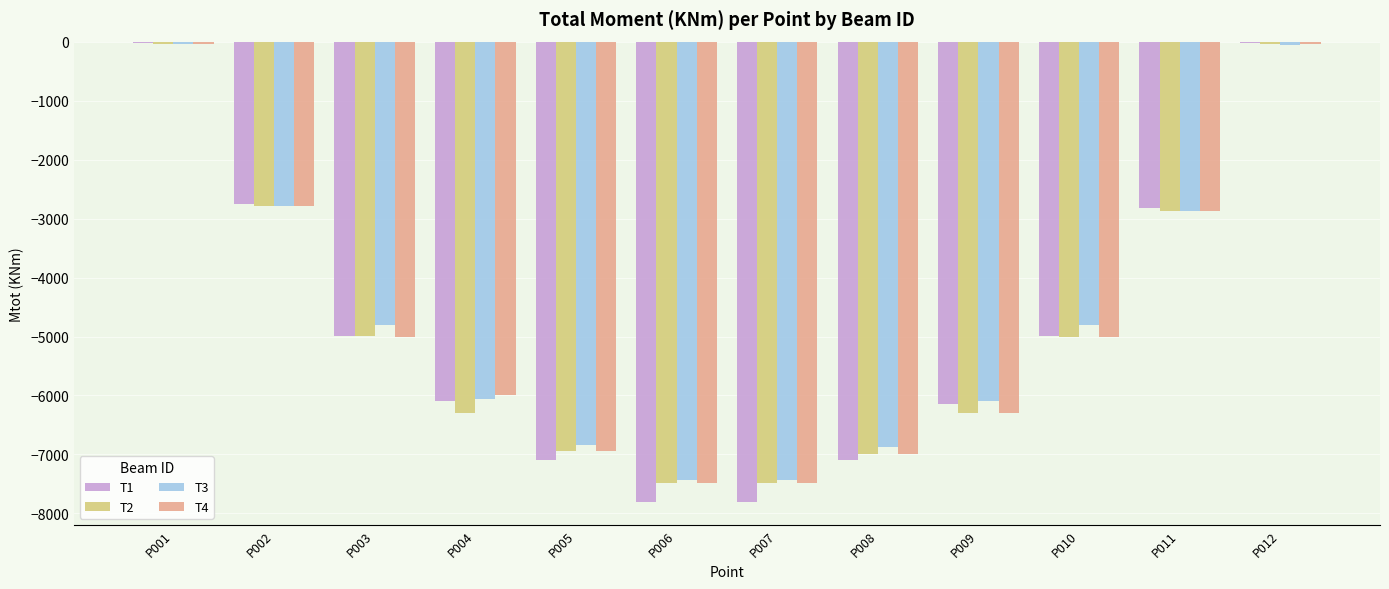

Is the value of T2 at P005 greater than the value of T1 at P002?

No